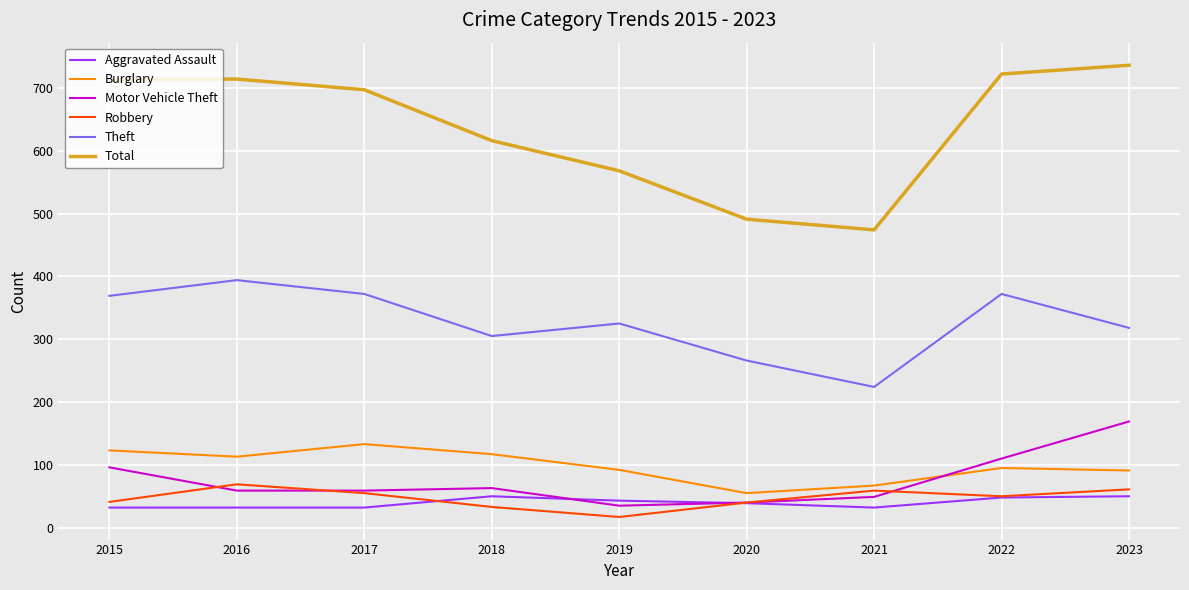

What is the sum of all Robbery values?

425